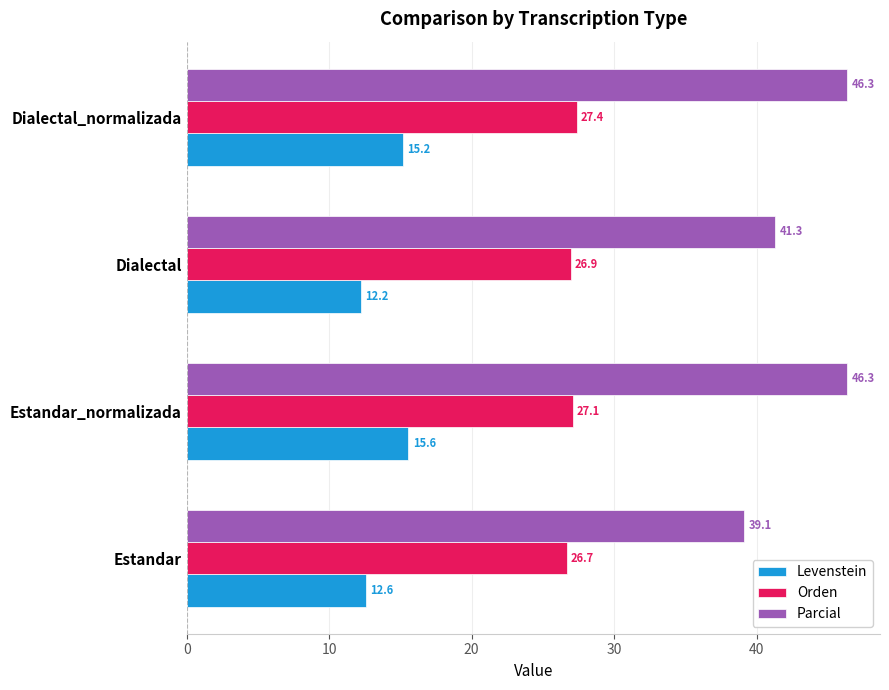

Which series has the largest total across all categories?

Parcial